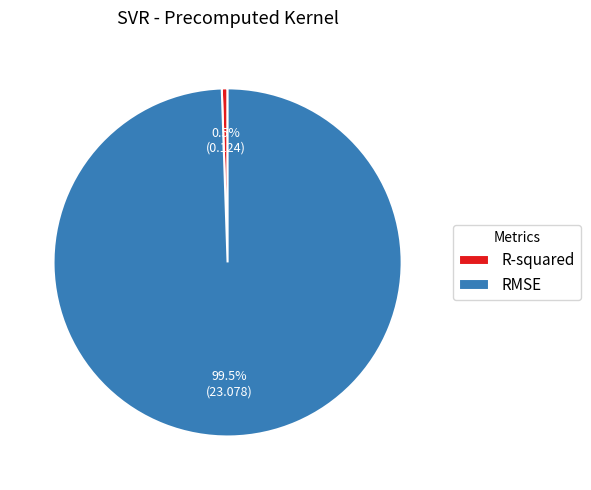

Which has a higher value, R-squared or RMSE?

RMSE